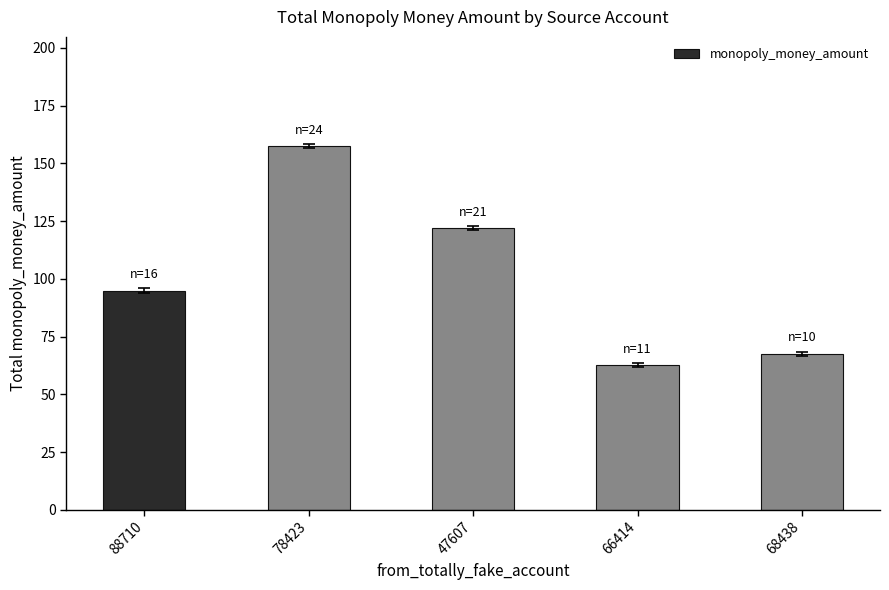

Rank the categories by value from lowest to highest.

66414, 68438, 88710, 47607, 78423